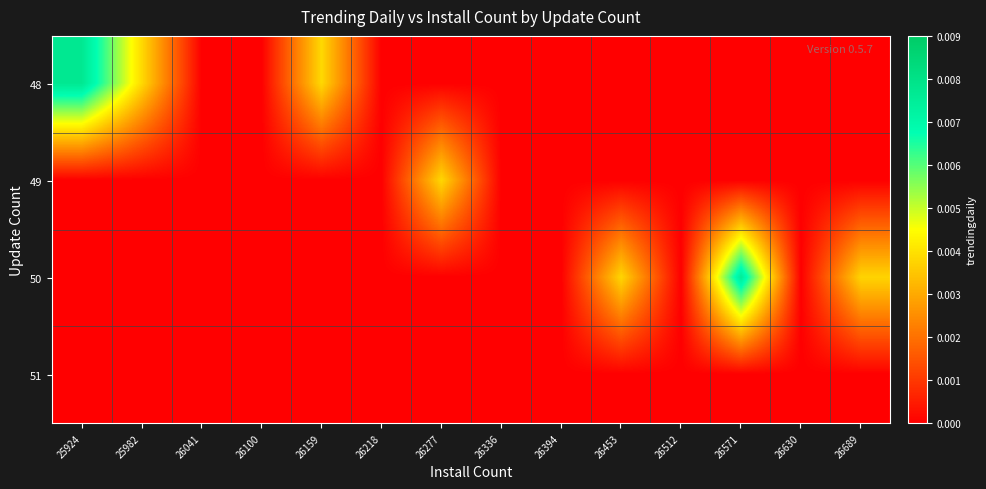

Which has a higher value, 26453 or 26159?

26159